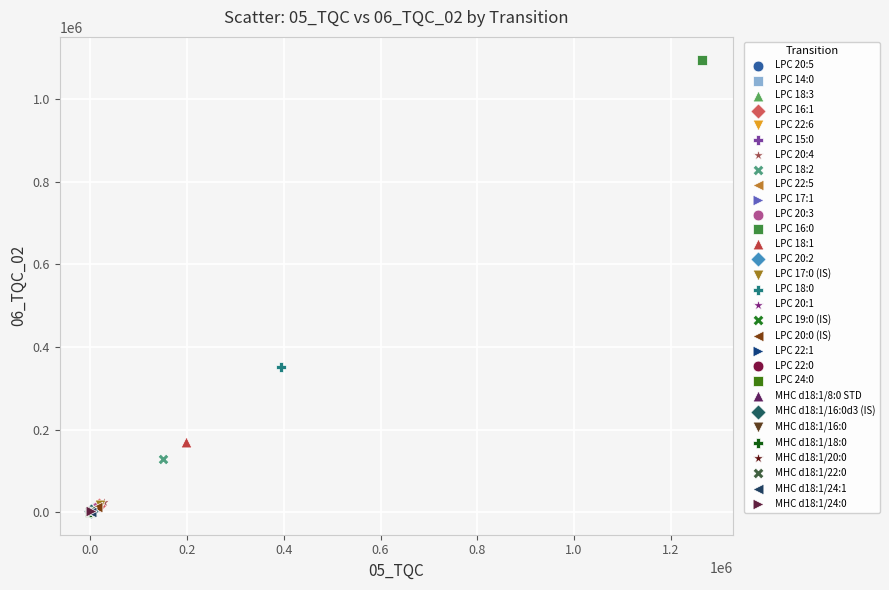

What are all the series names shown in the legend?

LPC 20:5, LPC 14:0, LPC 18:3, LPC 16:1, LPC 22:6, LPC 15:0, LPC 20:4, LPC 18:2, LPC 22:5, LPC 17:1, LPC 20:3, LPC 16:0, LPC 18:1, LPC 20:2, LPC 17:0 (IS), LPC 18:0, LPC 20:1, LPC 19:0 (IS), LPC 20:0 (IS), LPC 22:1, LPC 22:0, LPC 24:0, MHC d18:1/8:0 STD, MHC d18:1/16:0d3 (IS), MHC d18:1/16:0, MHC d18:1/18:0, MHC d18:1/20:0, MHC d18:1/22:0, MHC d18:1/24:1, MHC d18:1/24:0